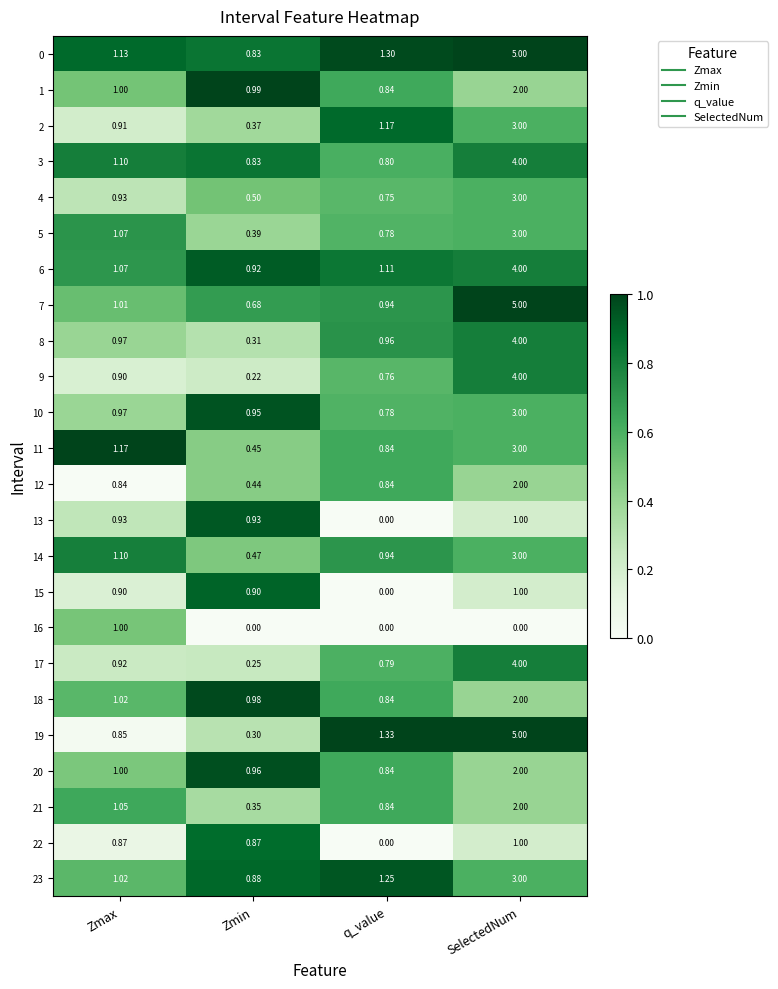

Which series has the widest spread of values?

19